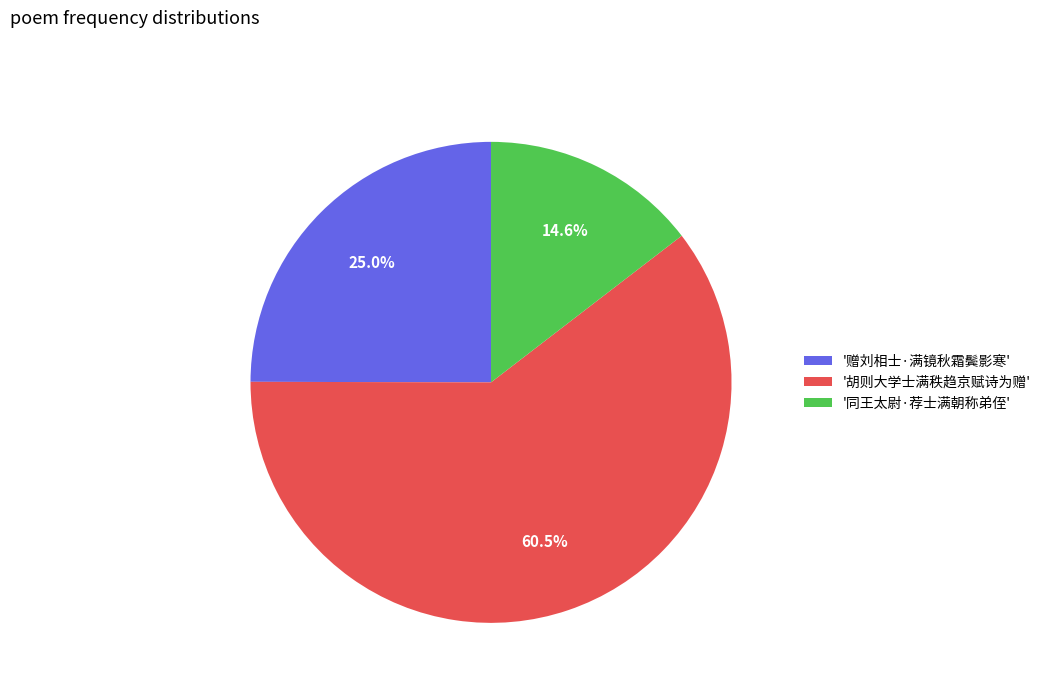

What is the total percentage of '赠刘相士·满镜秋霜鬓影寒' and '胡则大学士满秩趋京赋诗为赠'?

85.4%